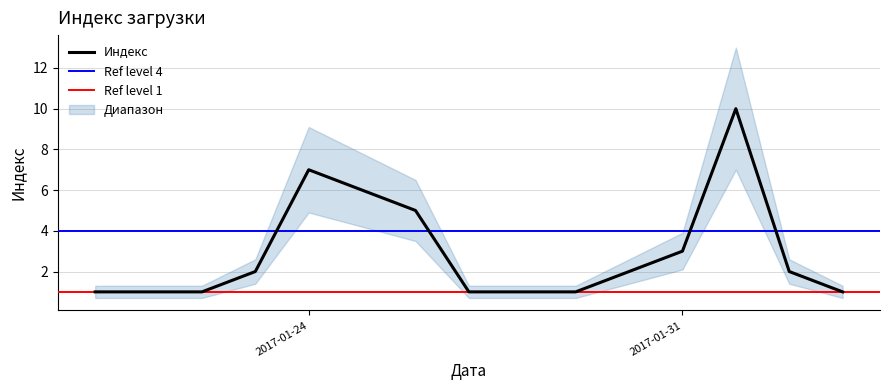

Which has a higher value, 2017-01-22 or 2017-02-01?

2017-02-01